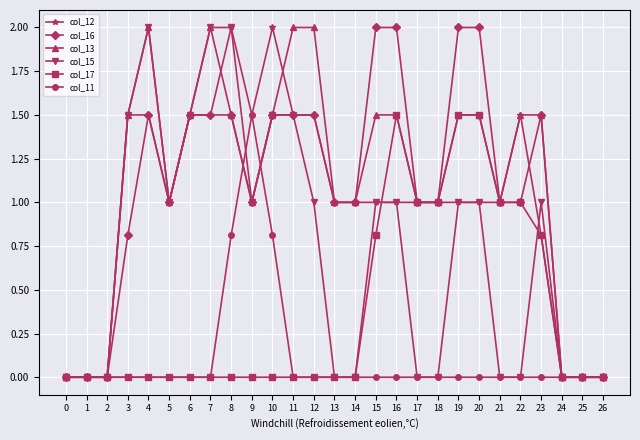

What is the difference between the highest and lowest values at 5?

1.0